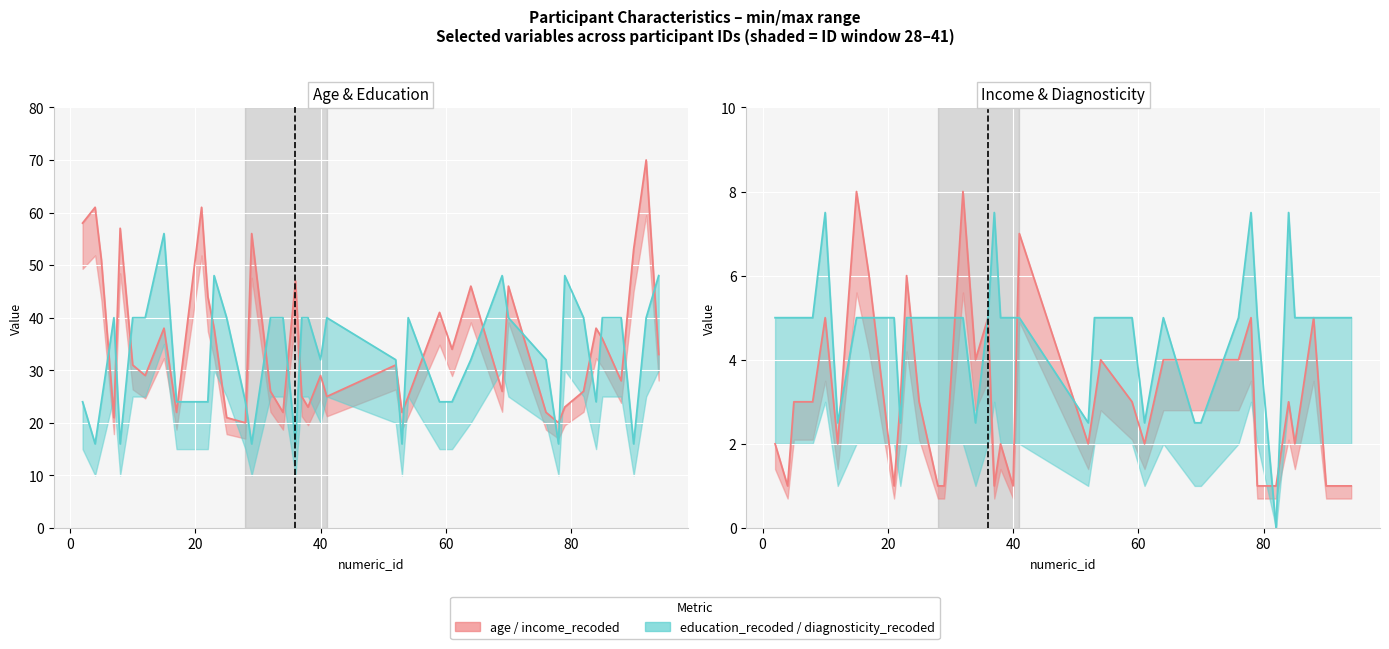

True or false: diagnosticity_question_recoded and education_recoded intersect in this chart.

False